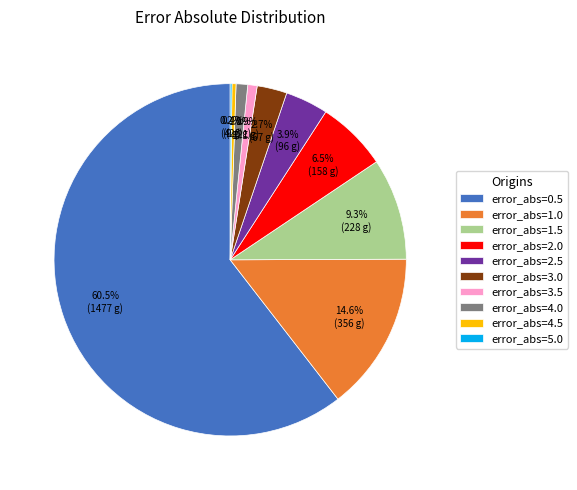

Which category accounts for the majority?

error_abs=0.5